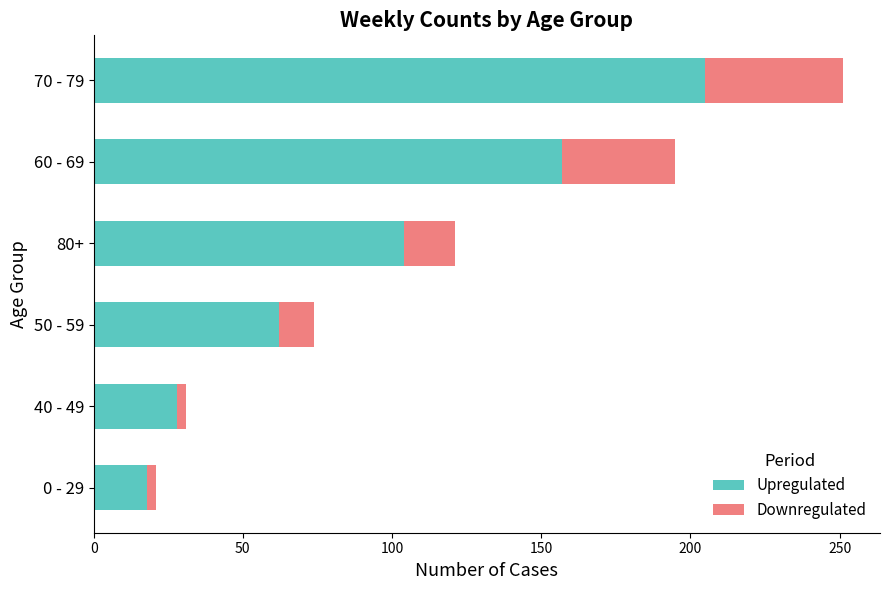

What is the total value across all series at 80+?

121